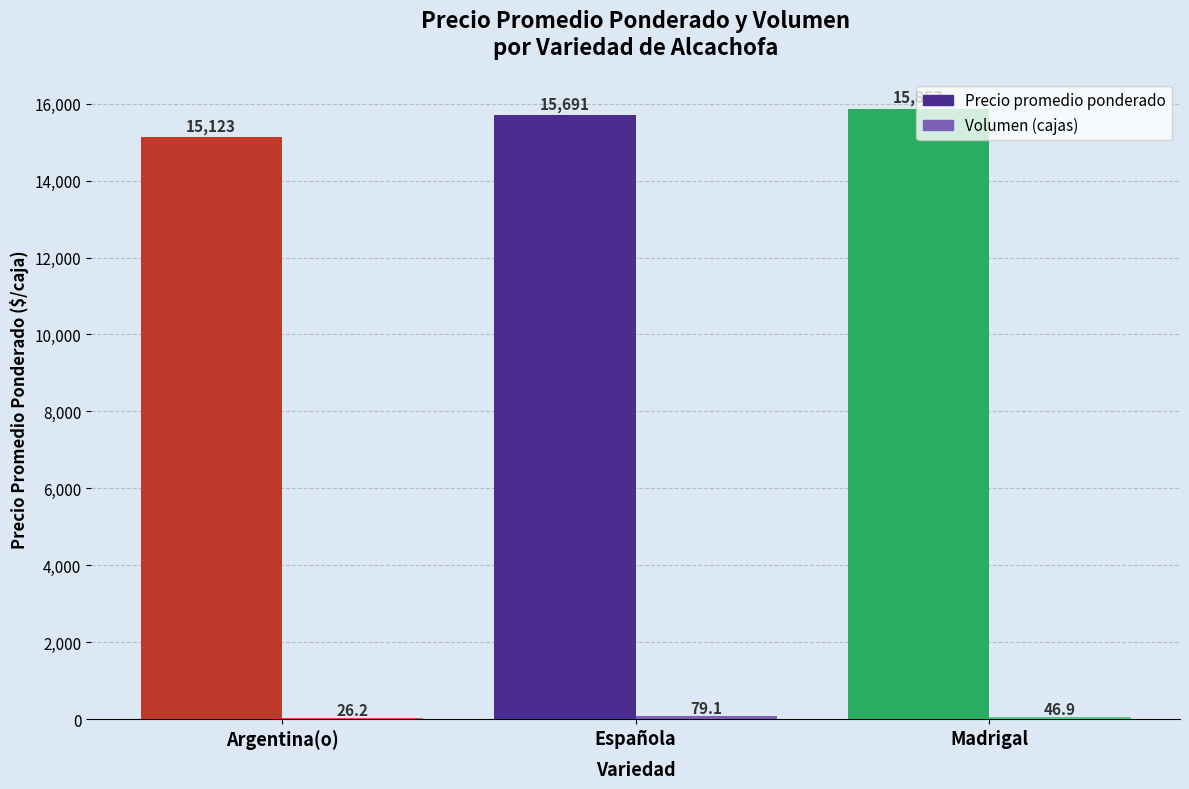

What is the spread (max minus min) of values at Madrigal?

15810.3